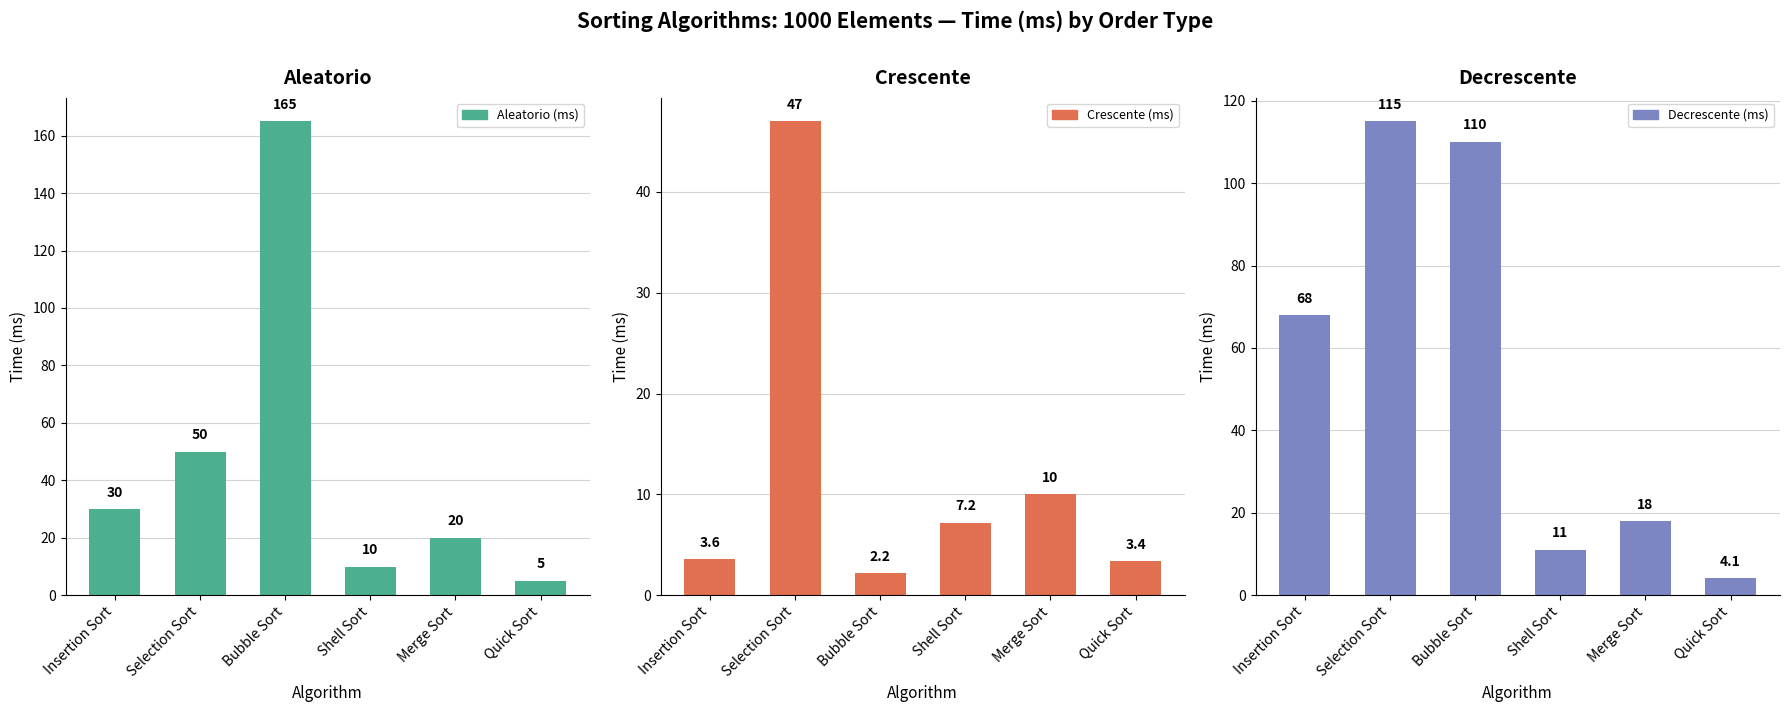

Which series has the widest spread of values?

Aleatorio (ms)